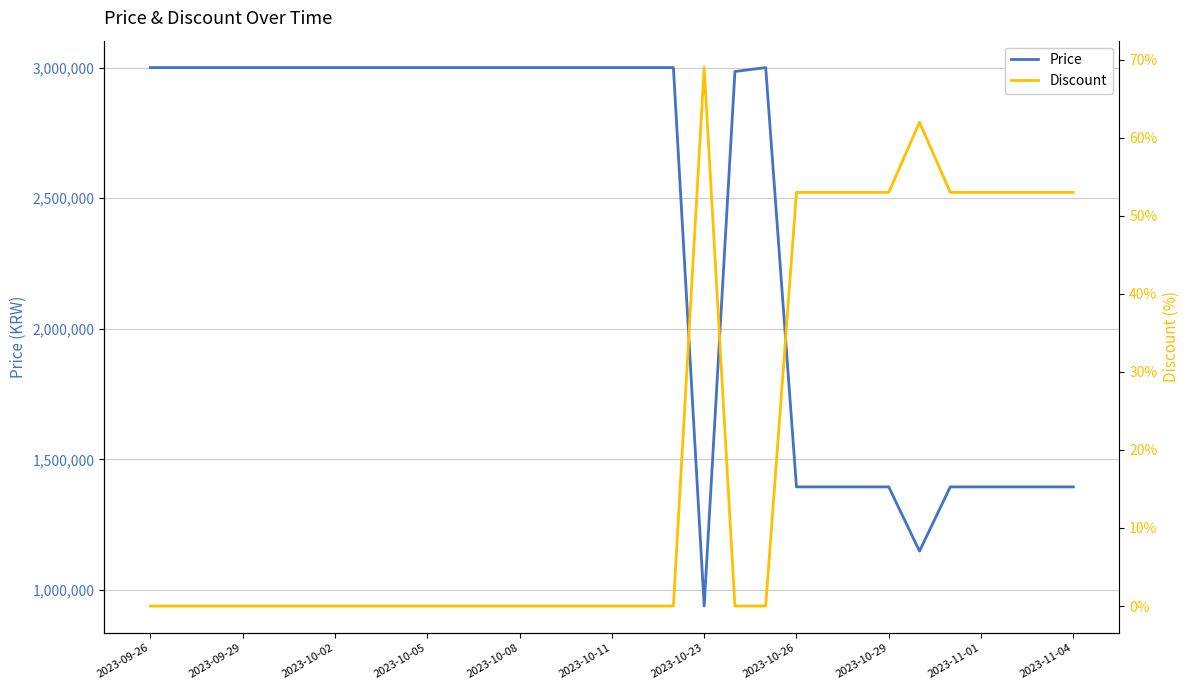

List the series in order of their overall mean, highest first.

Price, Discount